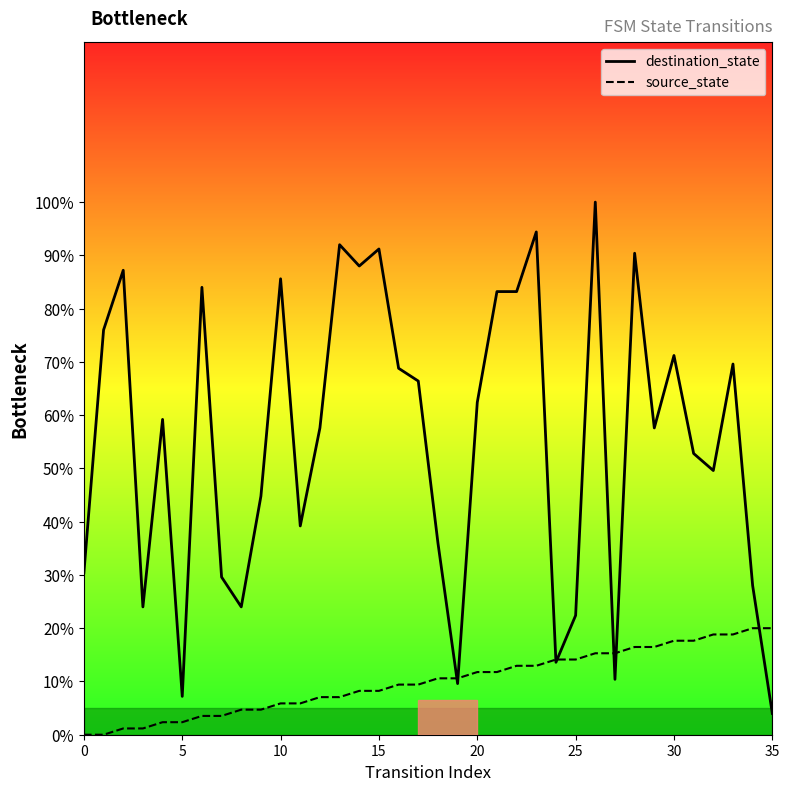

What is the total value across all series at 10?

91.5